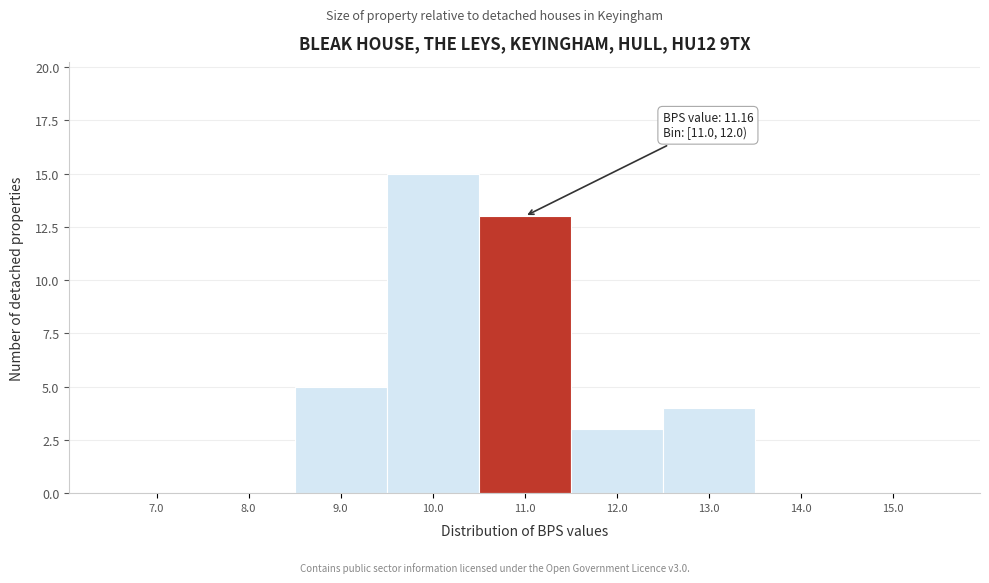

Reading left to right, extract all data points from this chart.

7.0=0	8.0=0	9.0=5	10.0=15	11.0=13	12.0=3	13.0=4	14.0=0	15.0=0